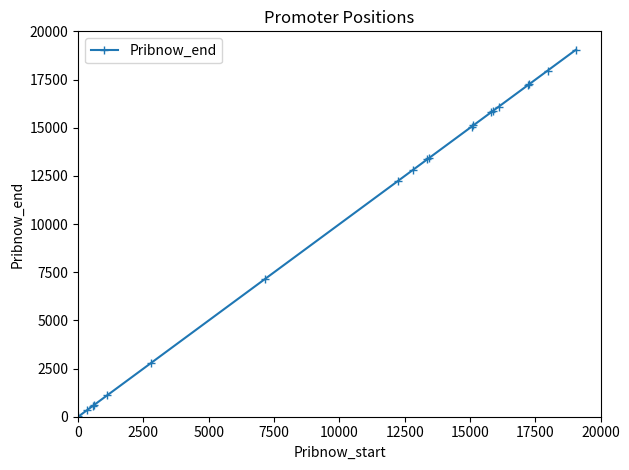

How many lines are shown in the chart?

1